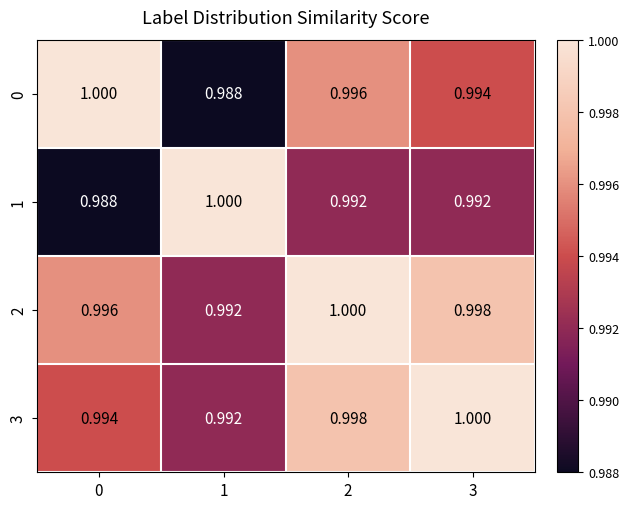

What is the smallest value displayed?

1.0